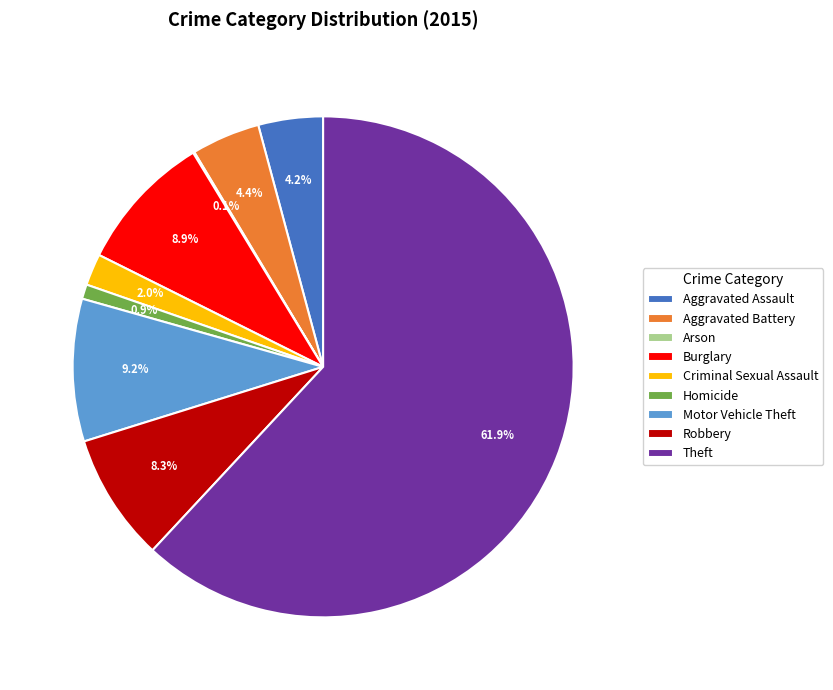

Approximately how many times larger is the value at Criminal Sexual Assault compared to Aggravated Assault?

0.5